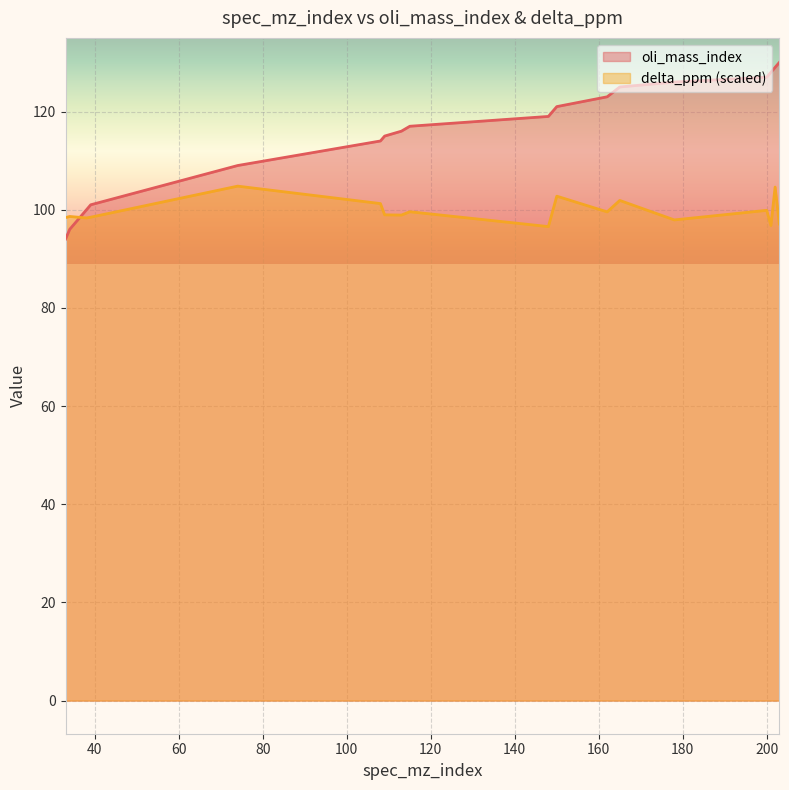

At which label is oli_mass_index closest to 112?

108